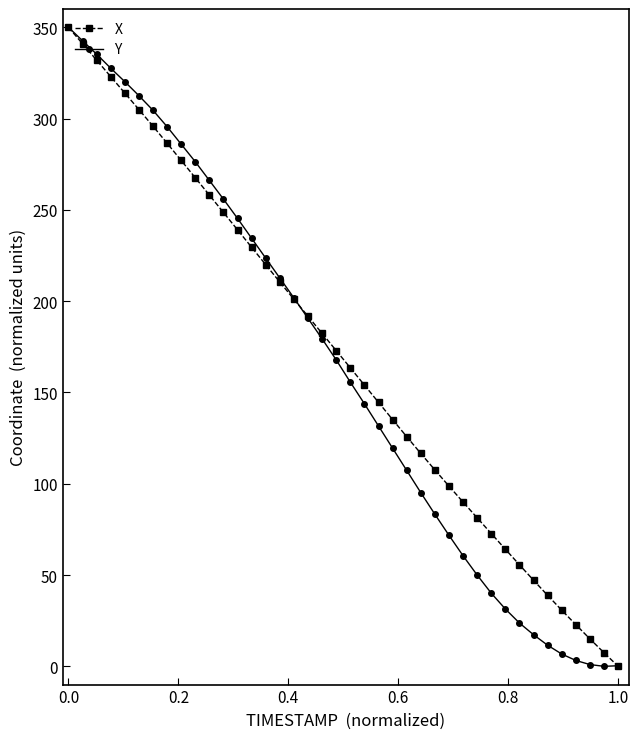

What is the value of the X point at the 13th from the left?

239.0